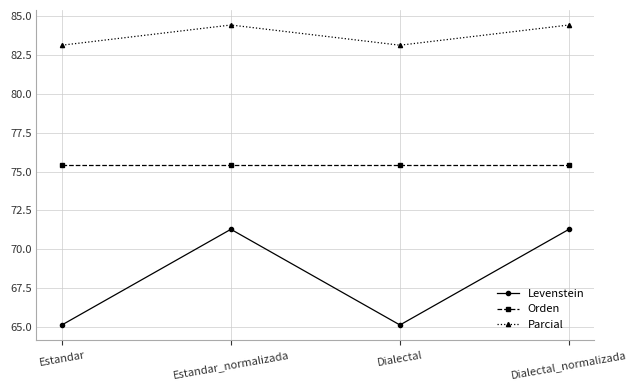

At how many categories does at least one series exceed 73?

4